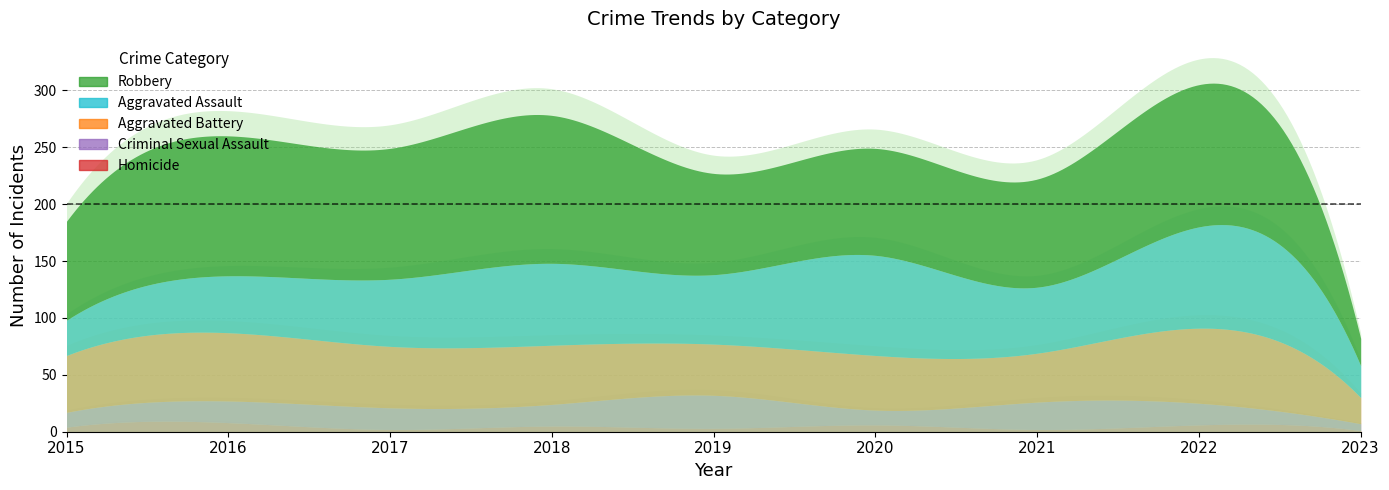

What is the highest value of the Homicide series?

8